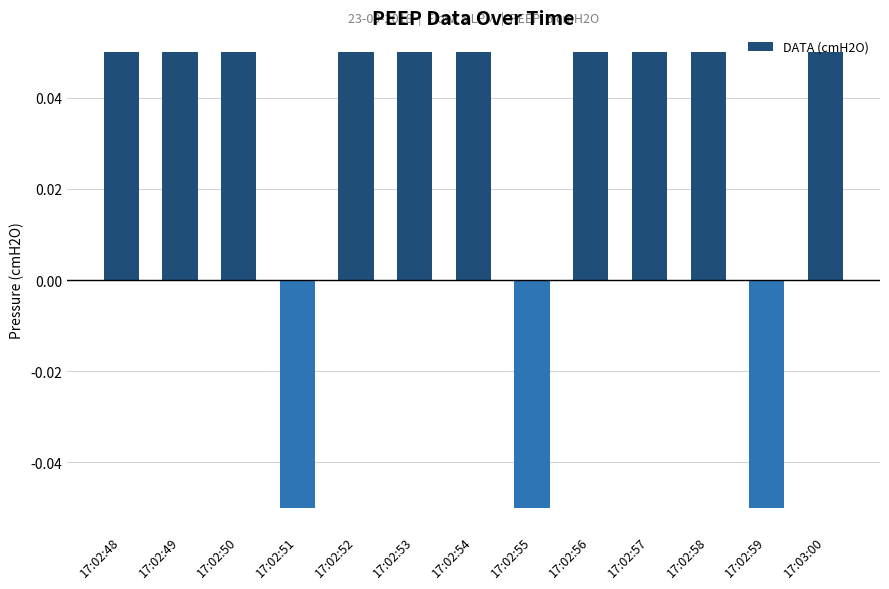

The value at 17:03:00 is 0.1. True or false?

False